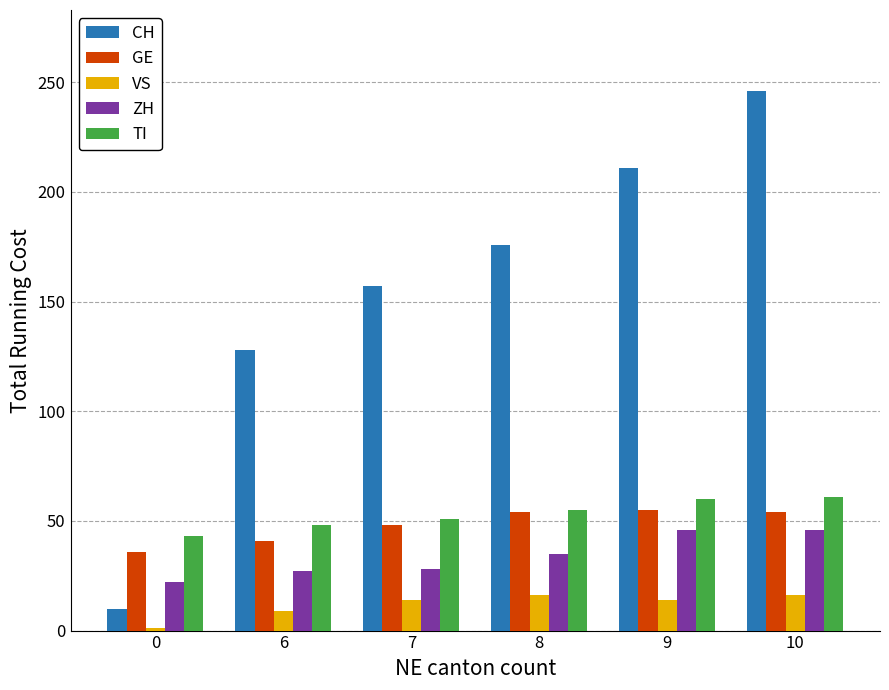

Count the VS values in the range 9 to 16.

5